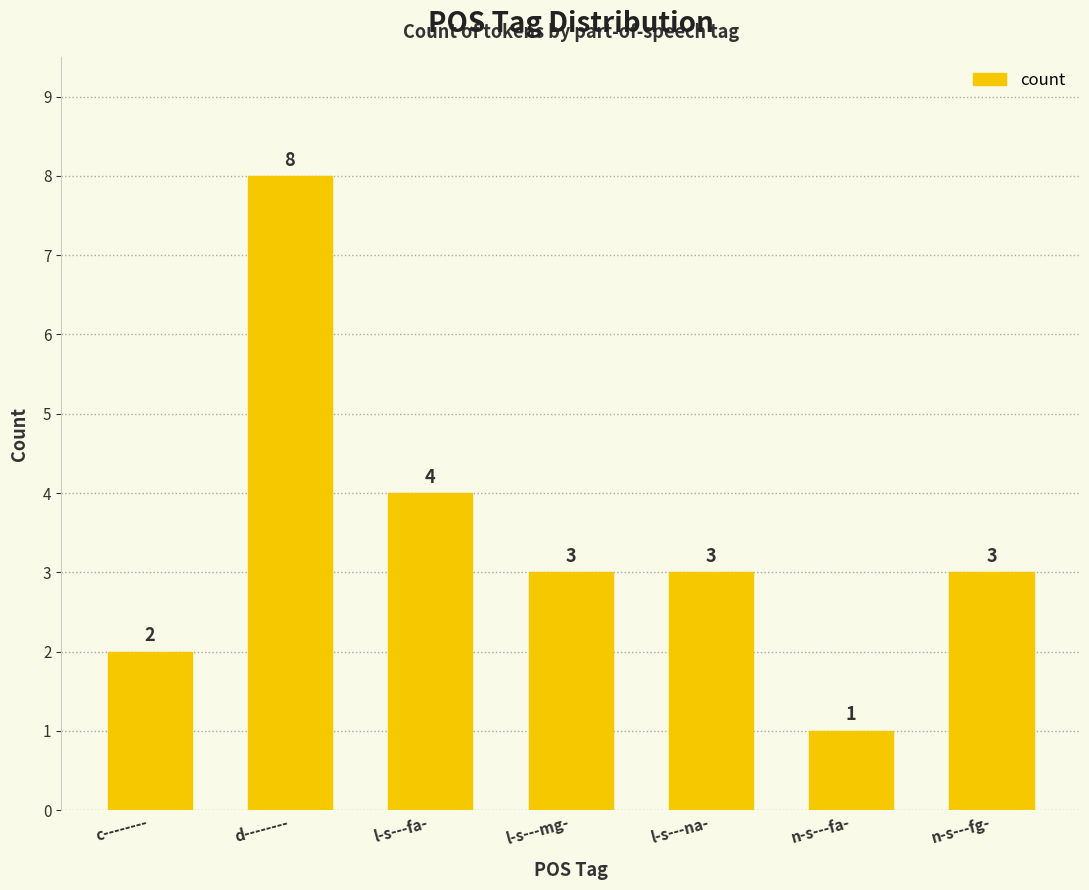

What is the ratio of the value at n-s---fg- to the value at n-s---fa-?

3.0